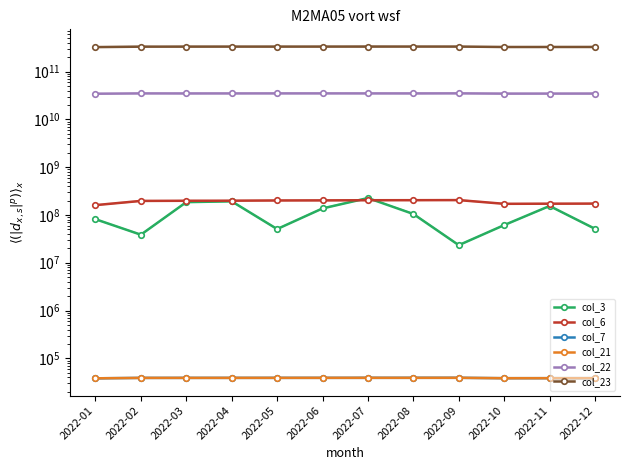

Which series has the largest total across all categories?

col_23